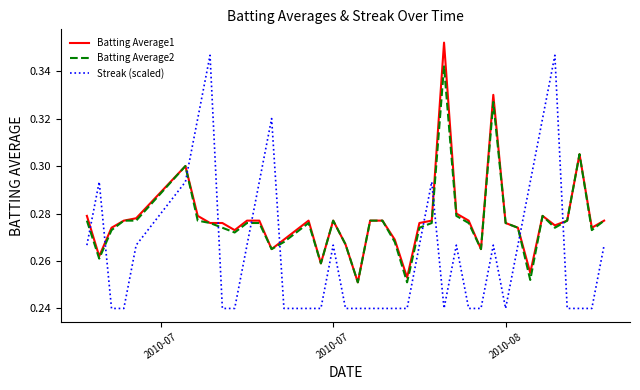

Which series has the widest spread of values?

Streak (scaled)